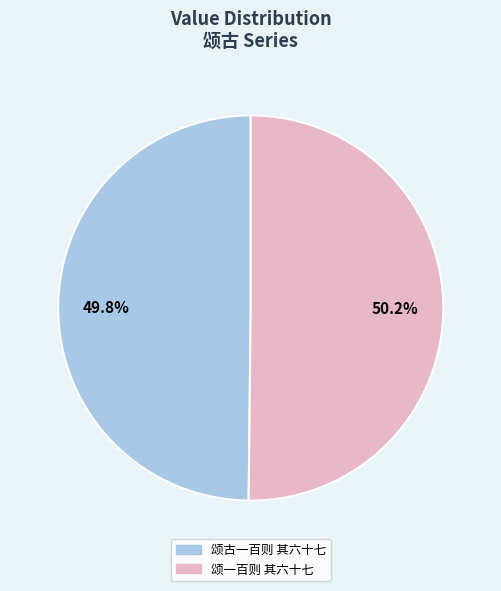

To the nearest percent, what is the combined percentage of 颂一百则 其六十七 and 颂古一百则 其六十七?

100%